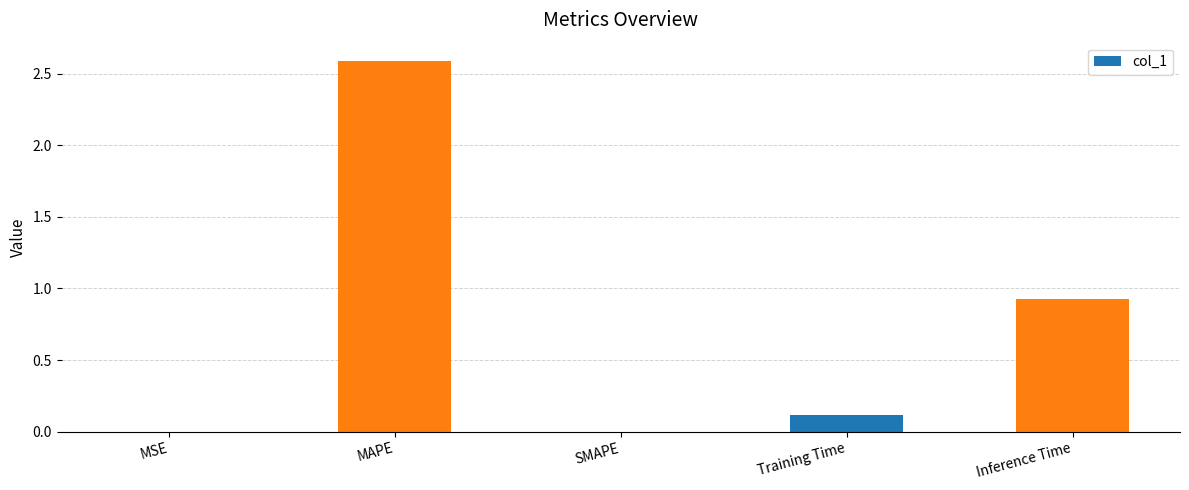

True or false: the data shows 2.6 at MAPE.

True